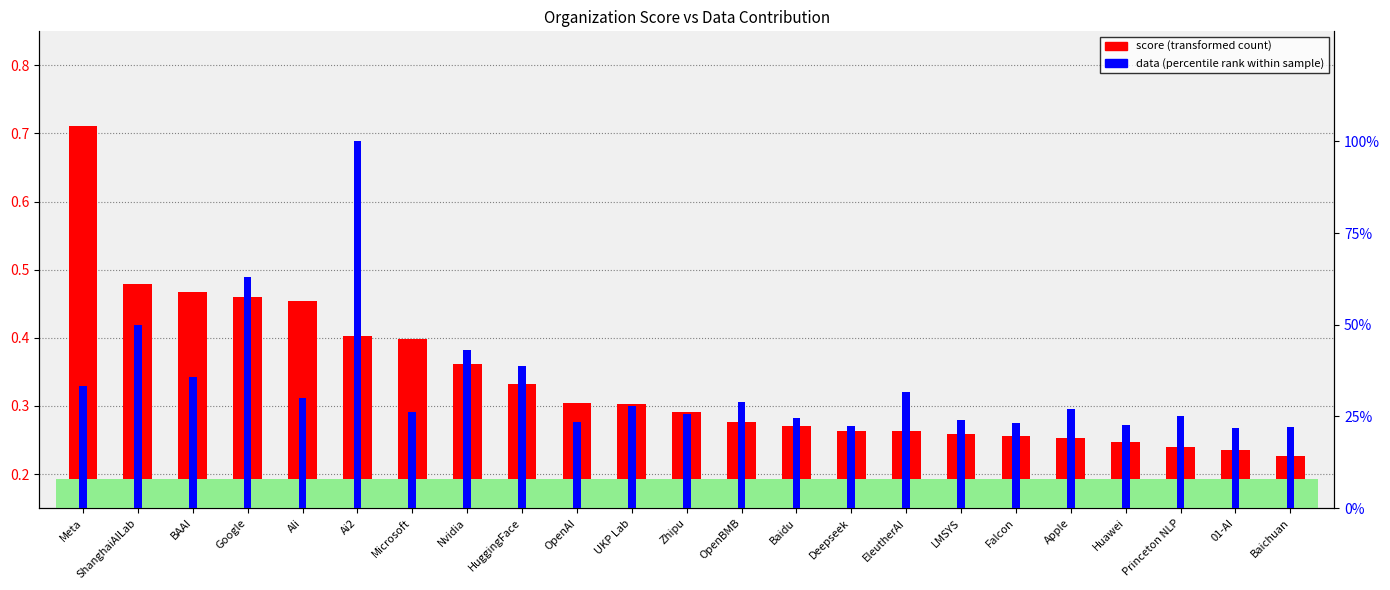

List the labels in order of score value, smallest first.

Baichuan, 01-AI, Princeton NLP, Huawei, Apple, Falcon, LMSYS, EleutherAI, Deepseek, Baidu, OpenBMB, Zhipu, UKP Lab, OpenAI, HuggingFace, Nvidia, Microsoft, Ai2, Ali, Google, BAAI, ShanghaiAILab, Meta